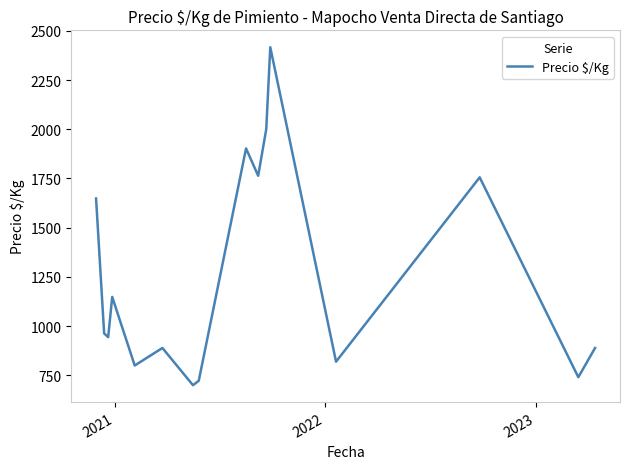

What is the difference between the maximum and minimum values?

1716.5